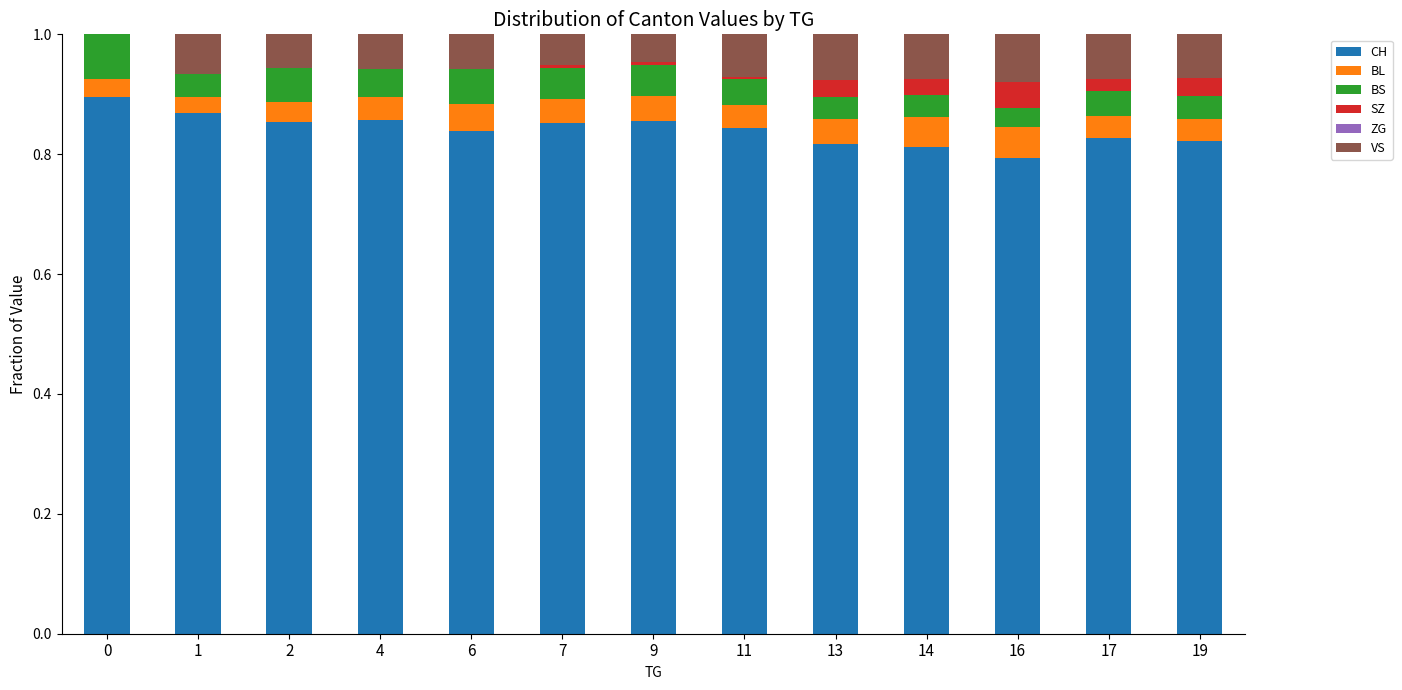

What is the total value across all series at 4?

1.0